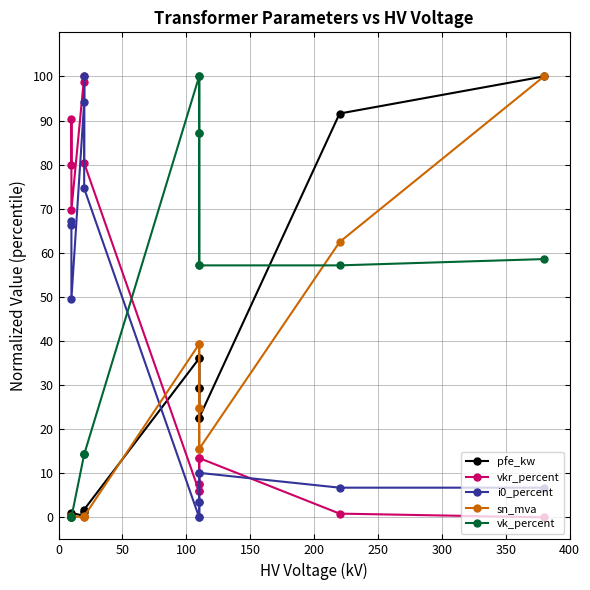

List the series in order of their peak value, lowest first.

pfe_kw, vkr_percent, i0_percent, sn_mva, vk_percent